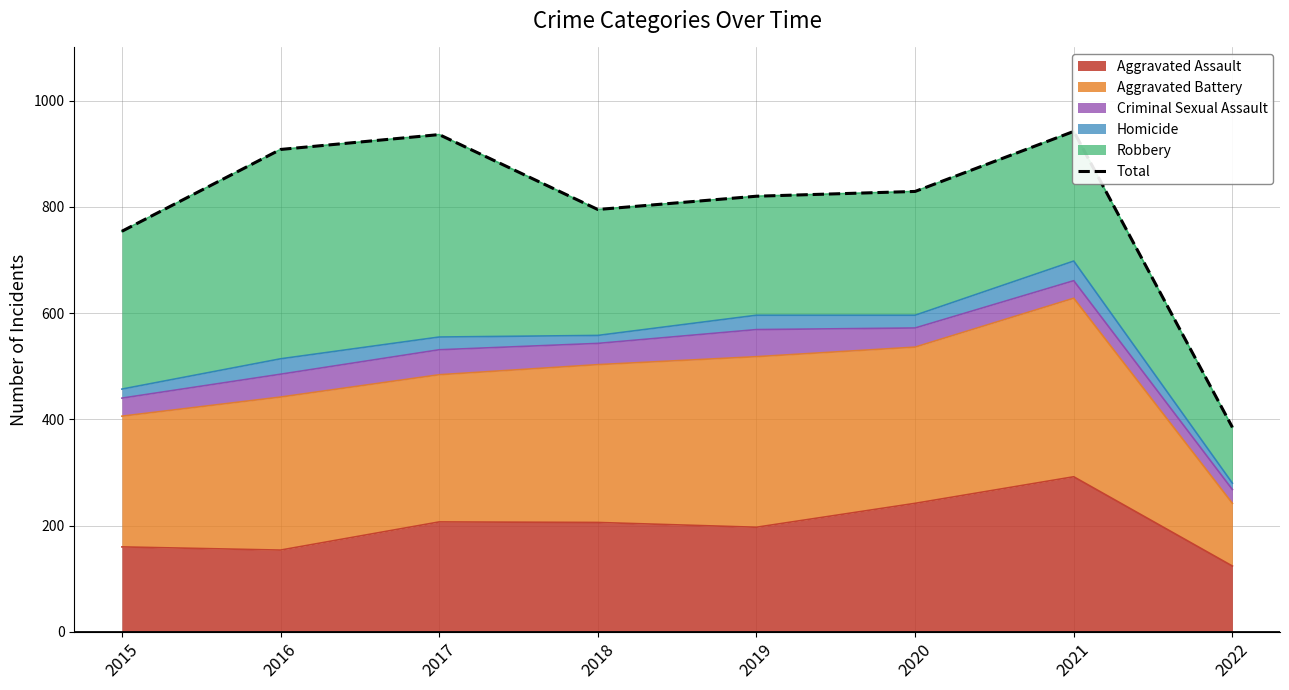

Where is the first local minimum?

2018